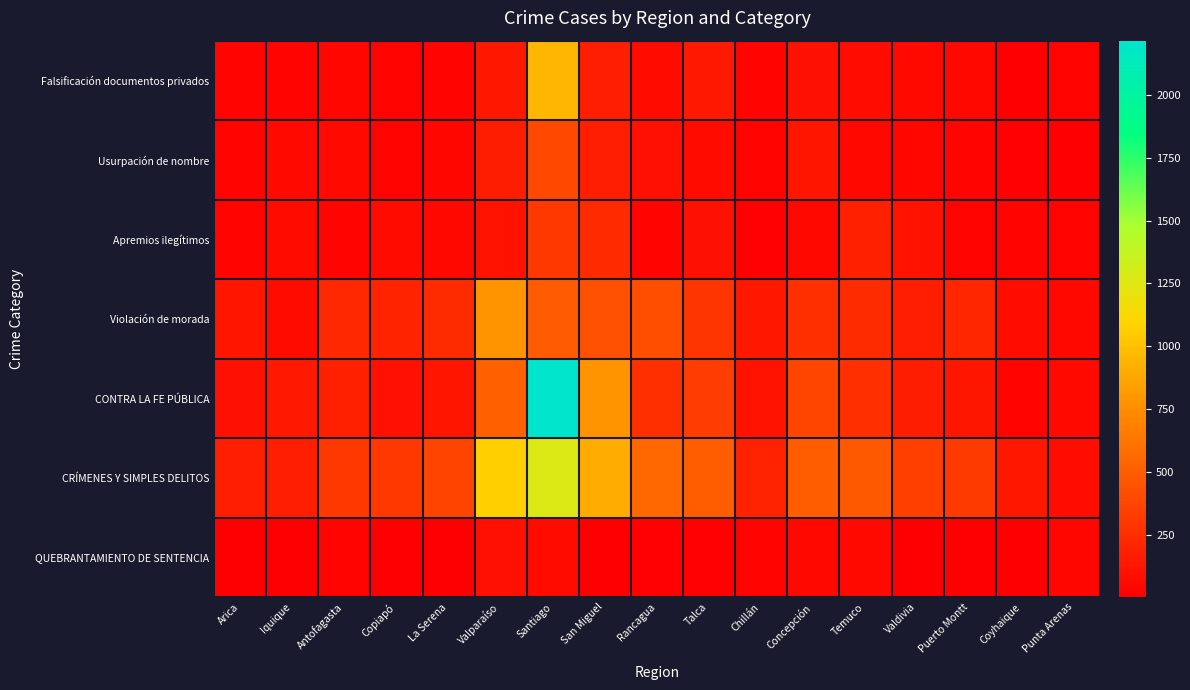

Rank the series by their maximum value, from lowest to highest.

QUEBRANTAMIENTO DE SENTENCIA, Apremios ilegítimos, Usurpación de nombre, Violación de morada, Falsificación documentos privados, CRÍMENES Y SIMPLES DELITOS, CONTRA LA FE PÚBLICA